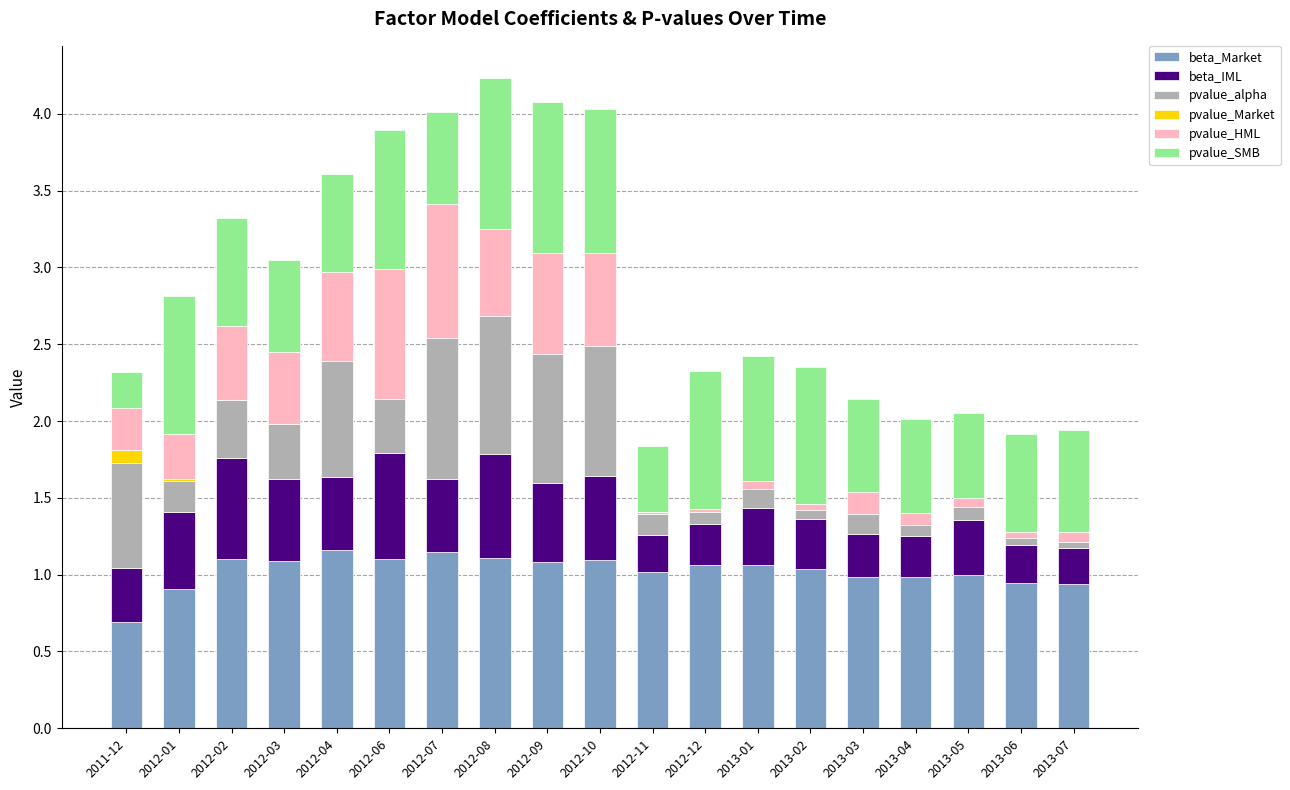

What is the sum of all beta_Market values?

19.5